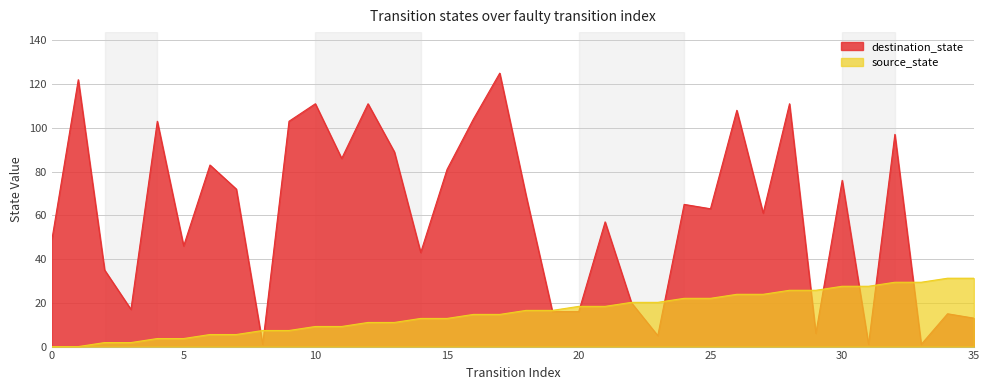

What is the difference between the source_state values at 16 and 21?

3.7